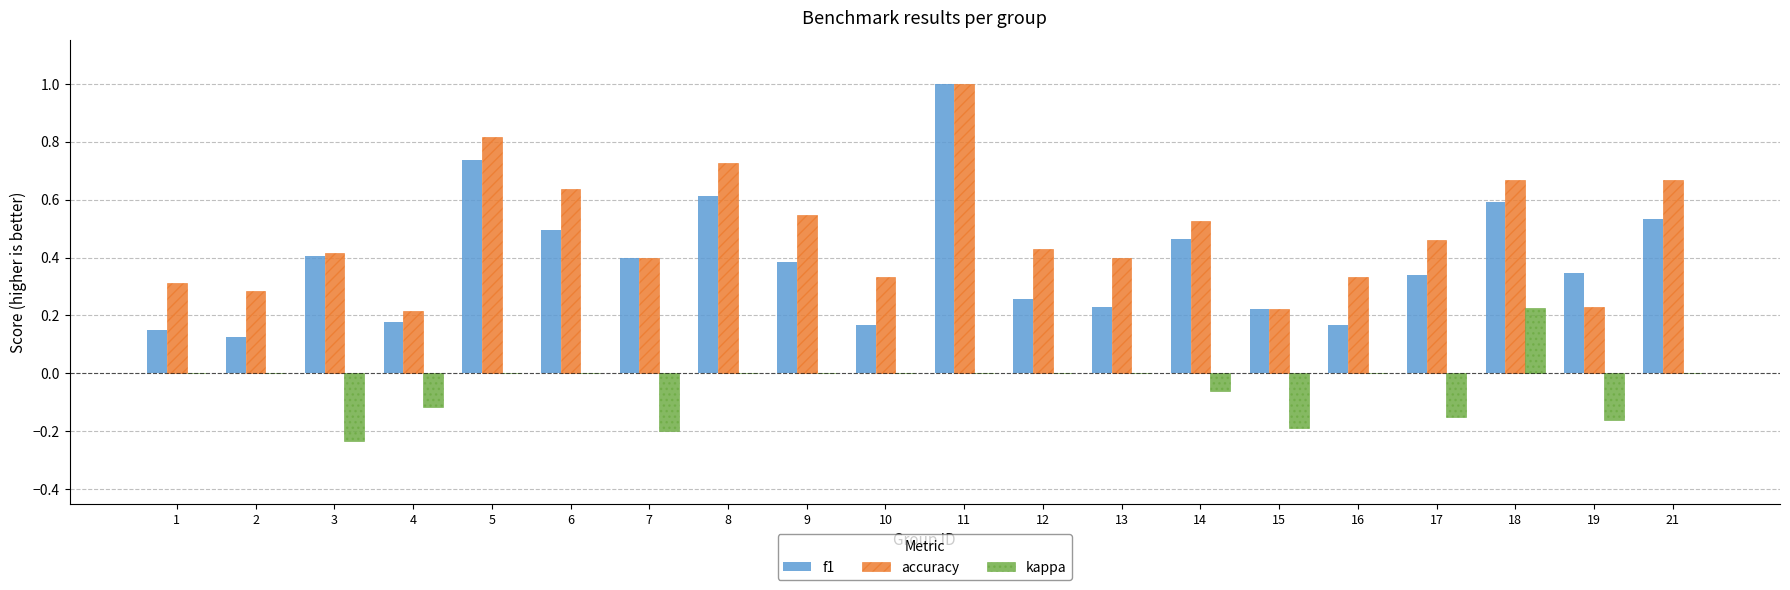

What is the sum of all accuracy values?

9.6